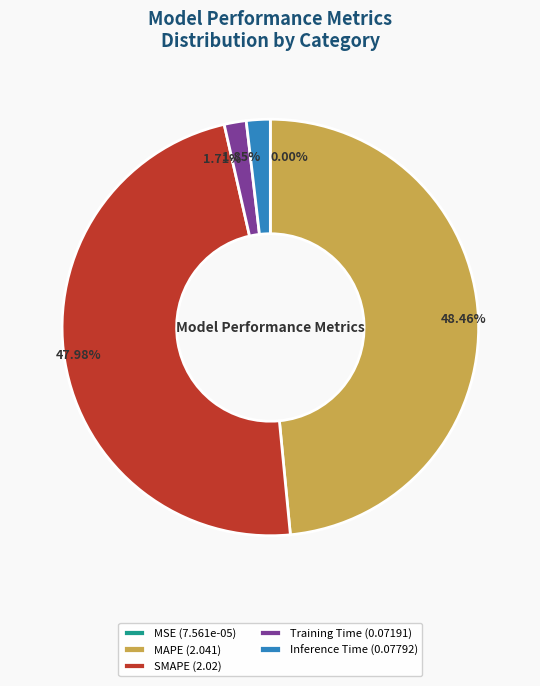

Between Inference Time and SMAPE, which is larger?

SMAPE